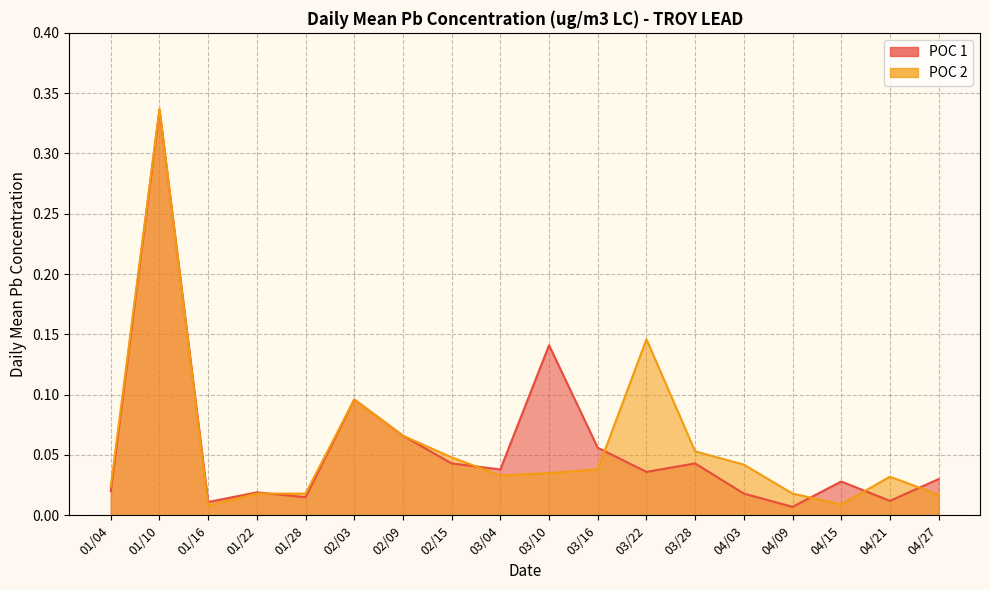

In POC 2, how many points are lower than both neighbors (excluding endpoints)?

3